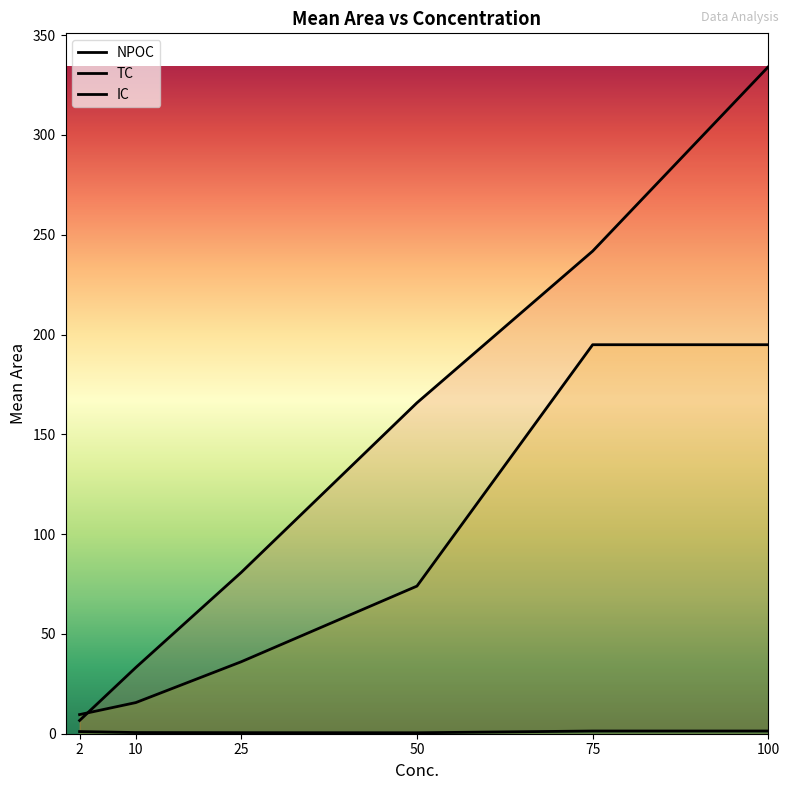

After their last crossing, which series has the higher values: NPOC or TC?

NPOC